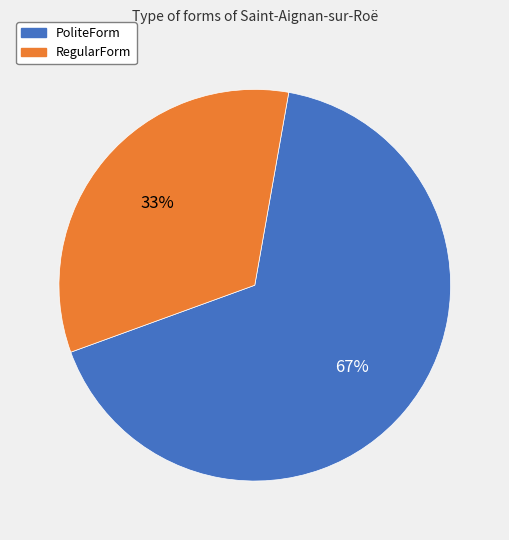

What percentage is the PoliteForm slice, to the nearest percent?

67%